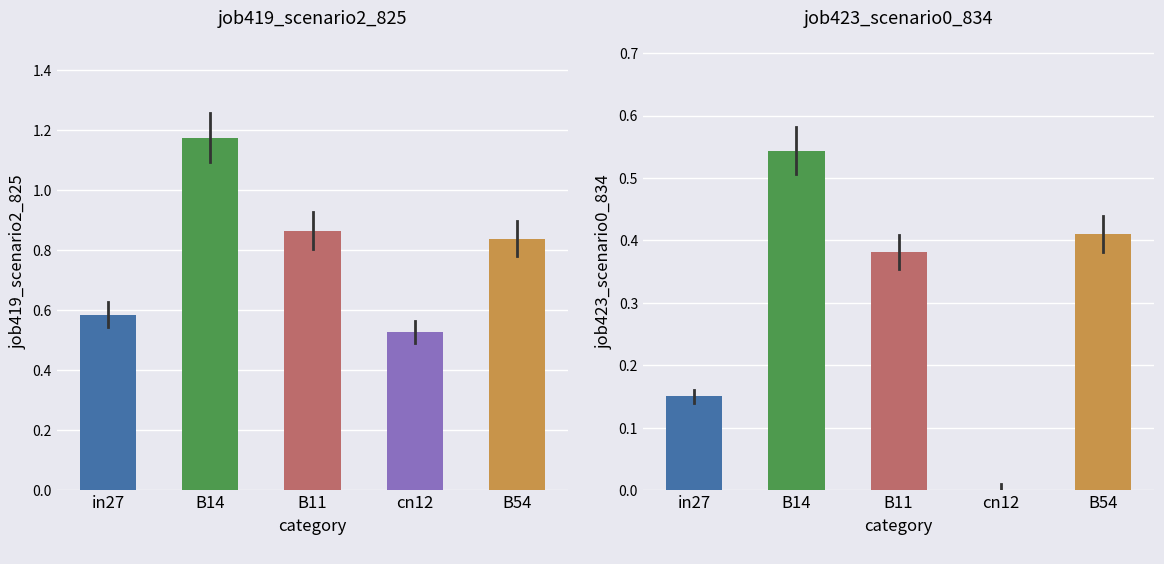

How many groups of bars are there?

5